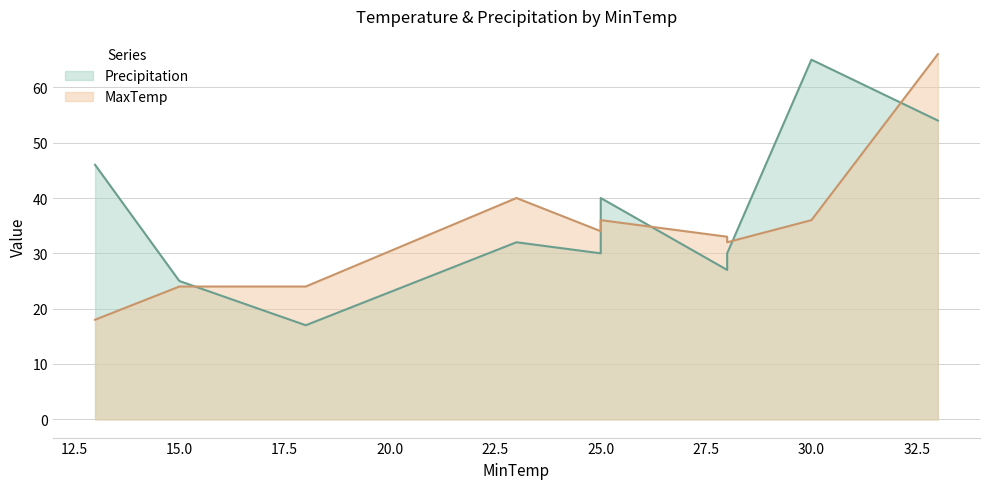

What is the value of the Precipitation point at the 10th from the left?

54